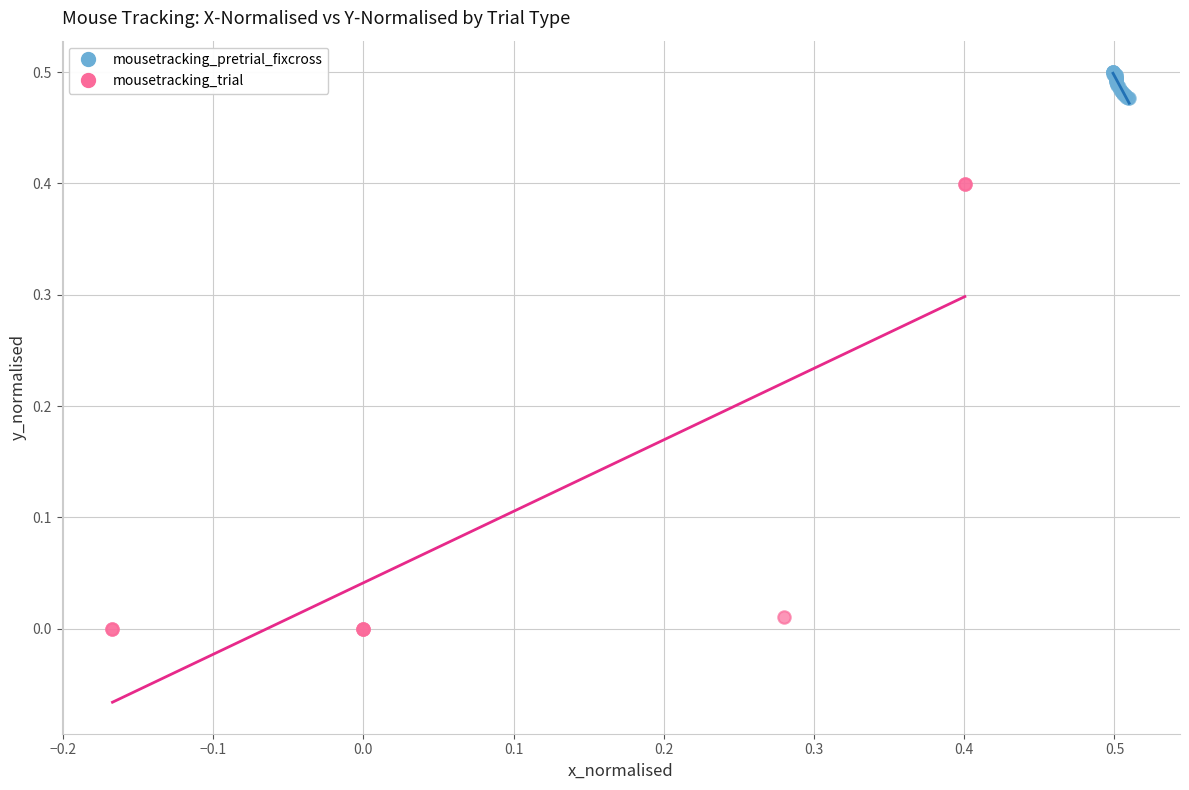

Which series reaches the minimum Y coordinate?

mousetracking_trial